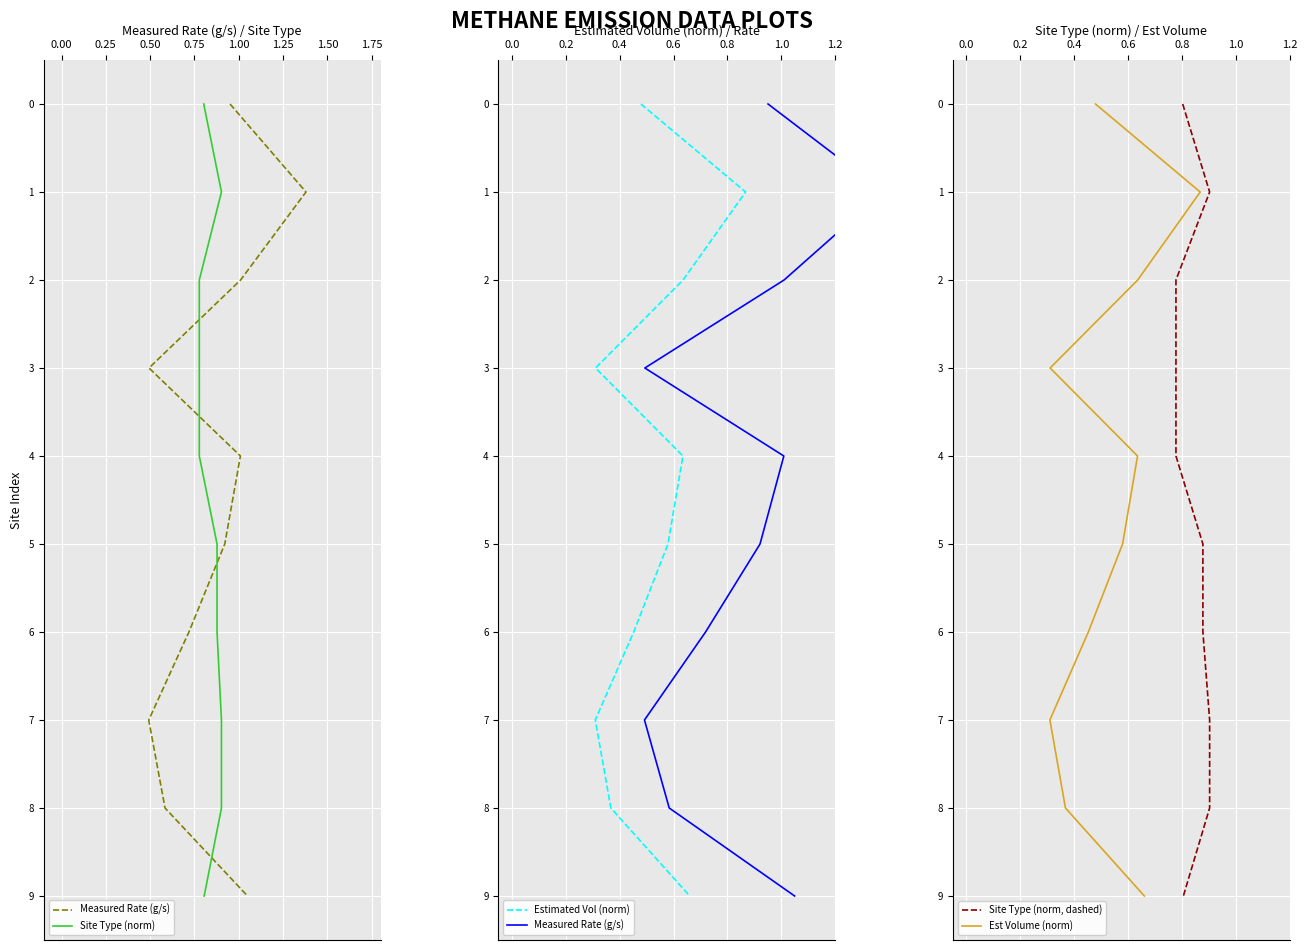

True or false: Measured Rate (g/s) has a value of 5 at 1.75.

False